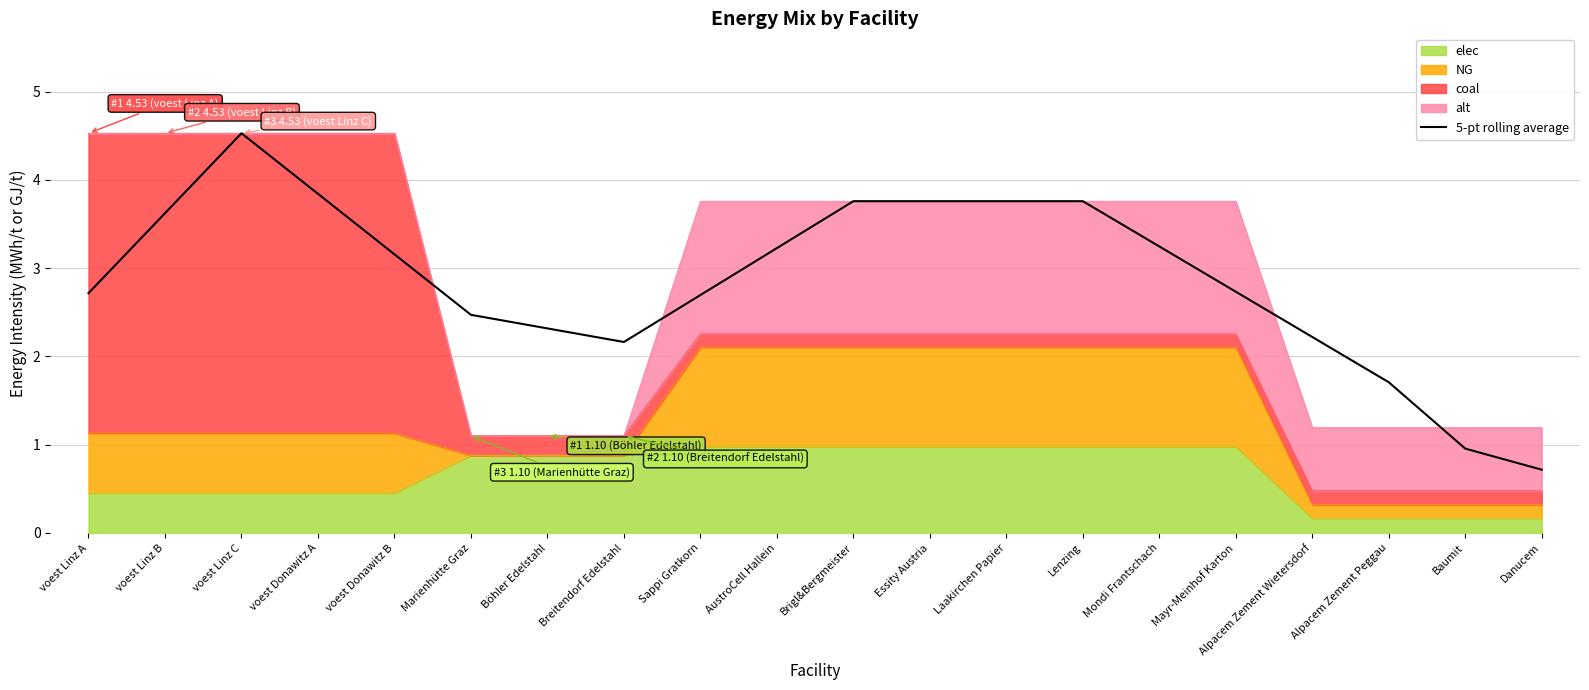

At which category does the data reach its first local valley?

Breitendorf Edelstahl